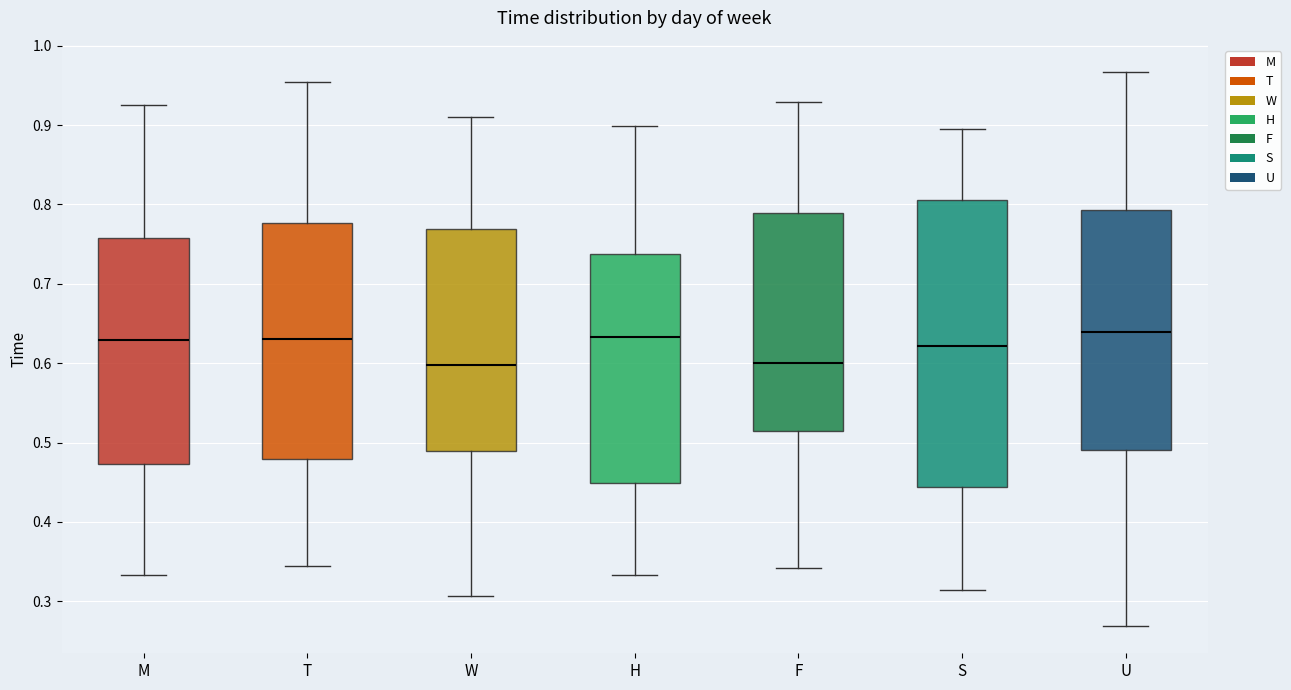

Reading left to right, read every box against the y-axis: the position of its median line, the range the box covers, and the ends of its whiskers. The values are not printed on the chart, so give them approximately, as read against the axis.

M: median 0.63, box 0.47 to 0.76, whiskers 0.33 to 0.92
T: median 0.63, box 0.48 to 0.78, whiskers 0.34 to 0.95
W: median 0.60, box 0.49 to 0.77, whiskers 0.31 to 0.91
H: median 0.63, box 0.45 to 0.74, whiskers 0.33 to 0.90
F: median 0.60, box 0.51 to 0.79, whiskers 0.34 to 0.93
S: median 0.62, box 0.44 to 0.81, whiskers 0.31 to 0.90
U: median 0.64, box 0.49 to 0.79, whiskers 0.27 to 0.97